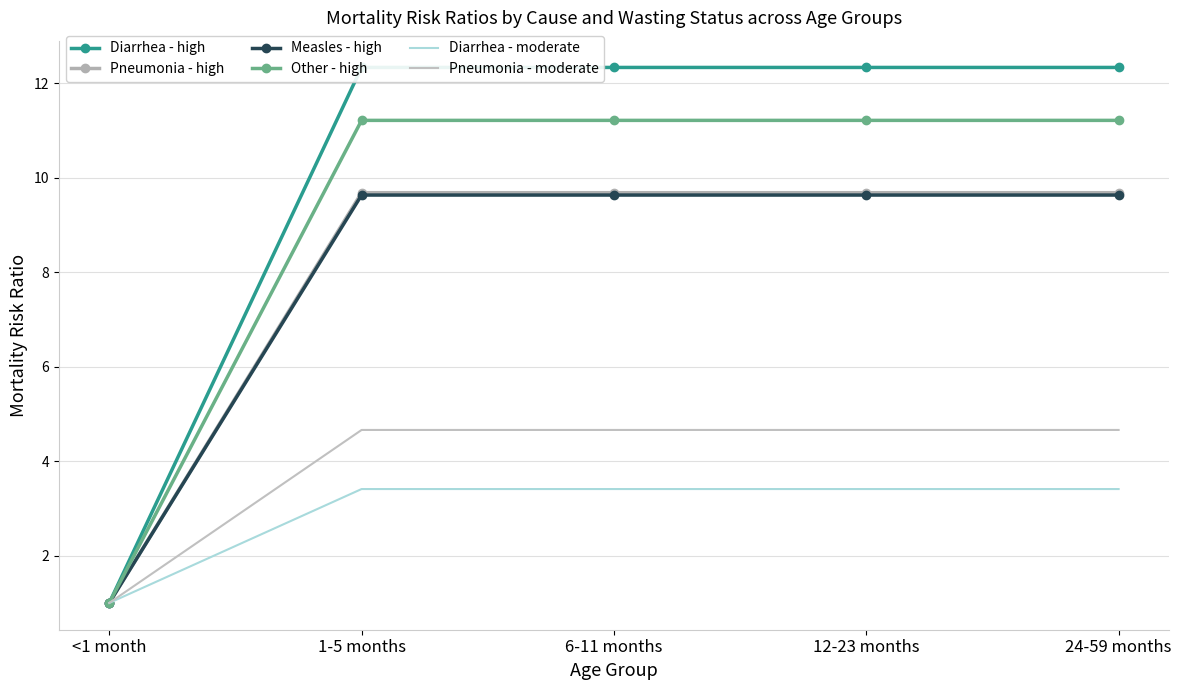

Which has a higher value, 6-11 months or 12-23 months?

6-11 months